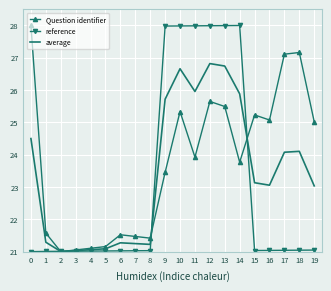

What is the difference between the highest and lowest values at 7?

0.4